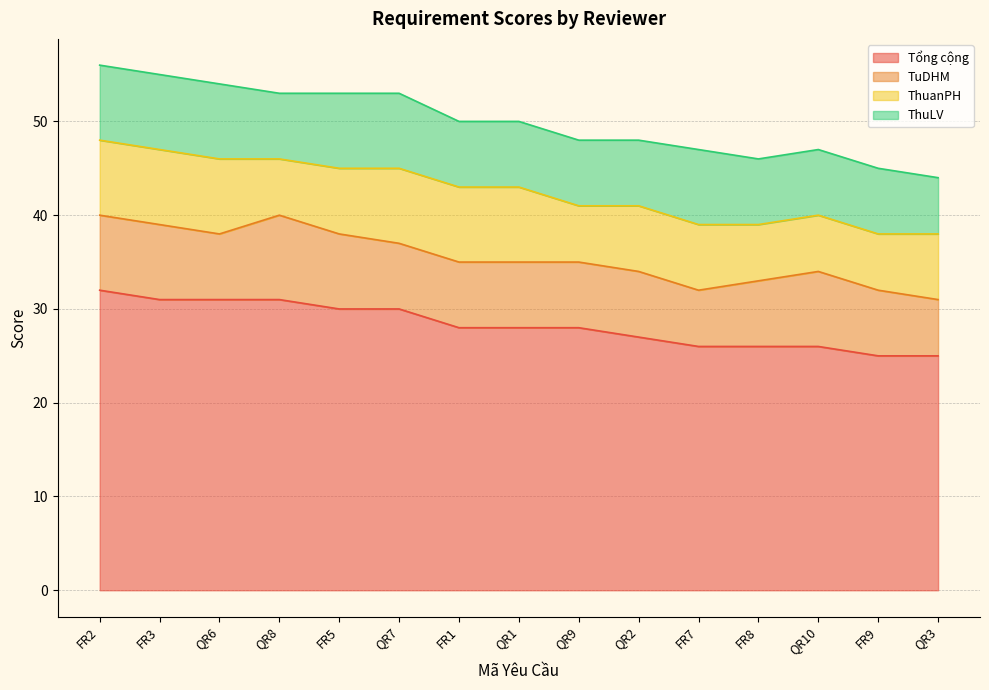

What position from the left is FR5?

5